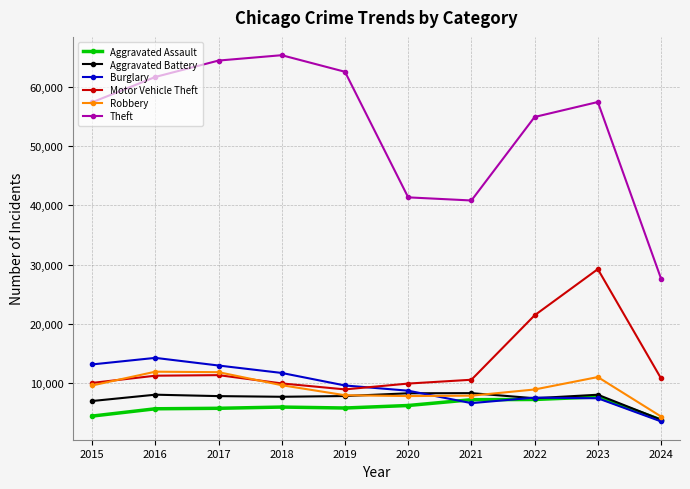

Rank the series by their maximum value, from lowest to highest.

Aggravated Assault, Aggravated Battery, Robbery, Burglary, Motor Vehicle Theft, Theft